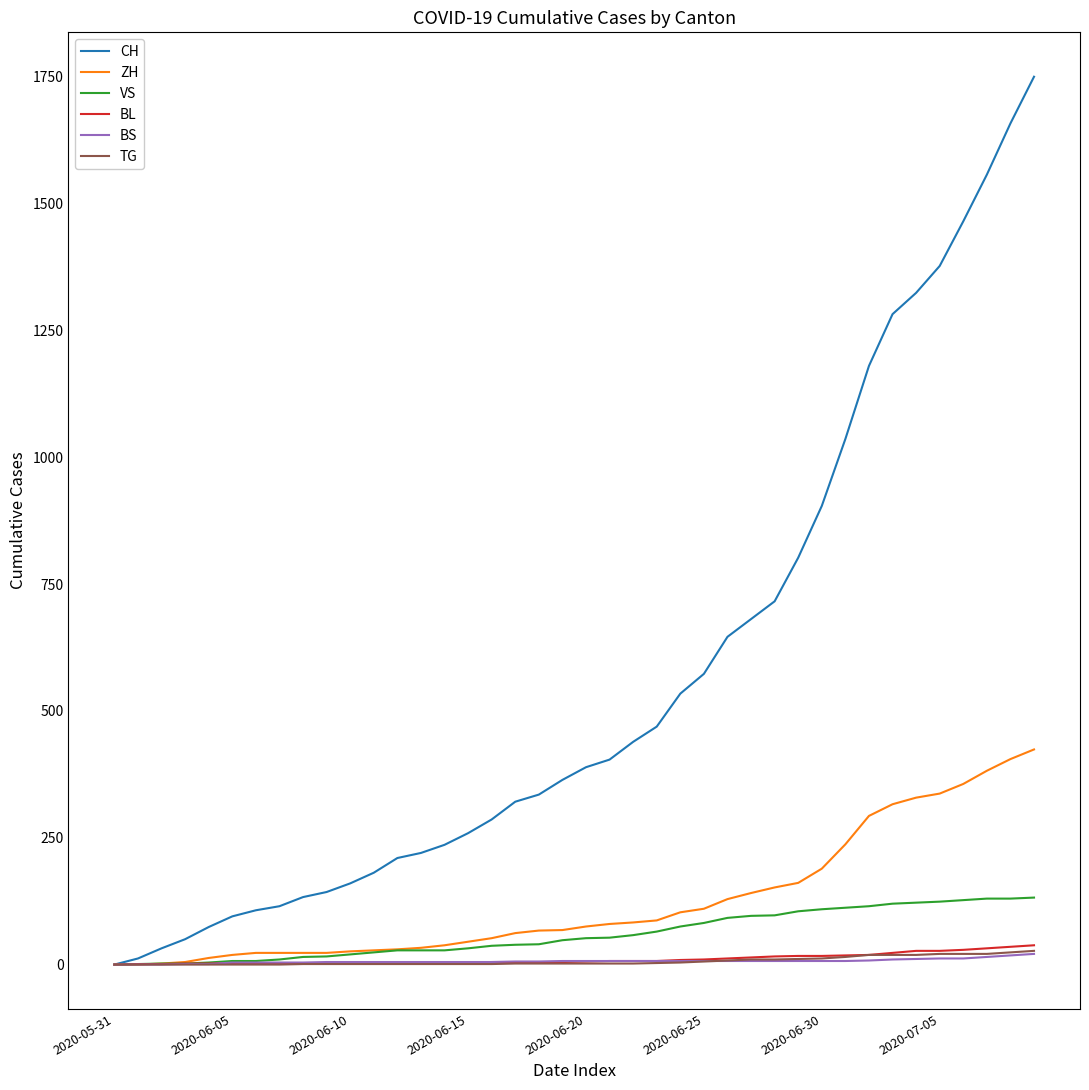

Which series has the largest total across all categories?

CH